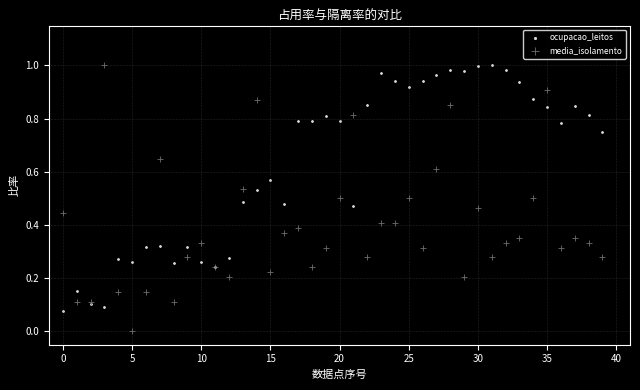

Which series reaches the minimum Y coordinate?

media_isolamento